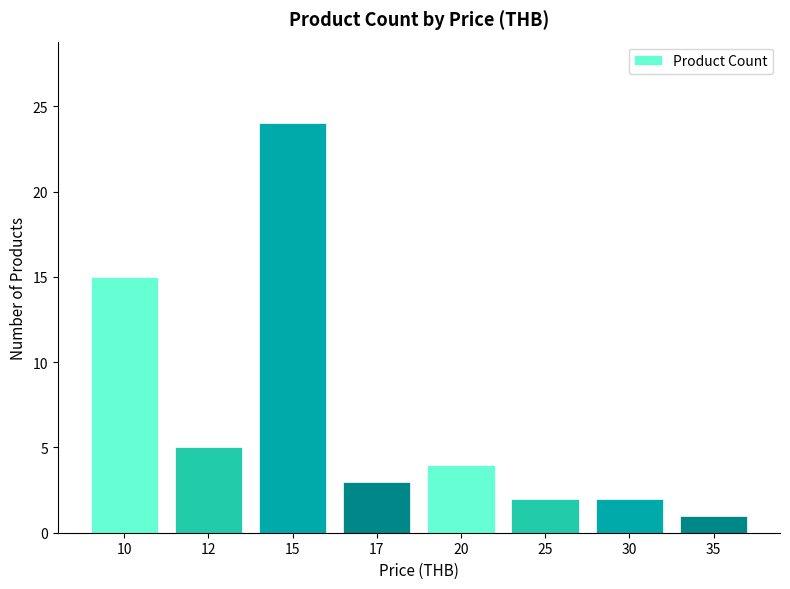

How many bars are there in total?

8